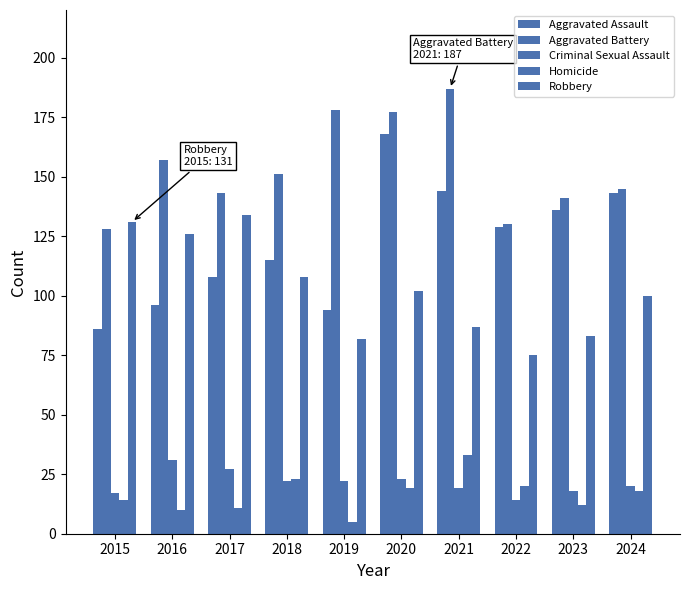

How many series are shown in this chart?

5